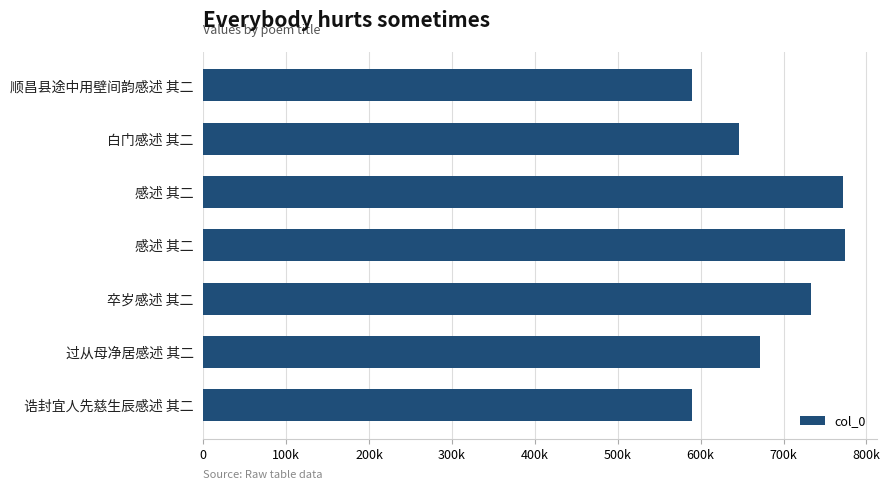

Are the bars horizontal?

Yes